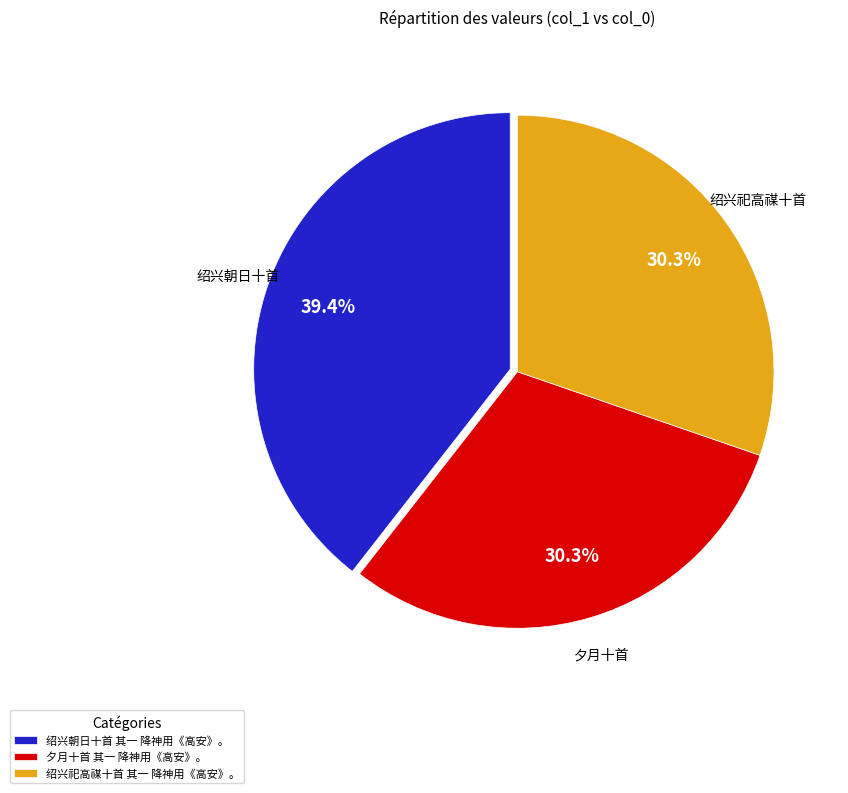

What is the ratio of the value at 绍兴朝日十首 其一 降神用《高安》。 to the value at 夕月十首 其一 降神用《高安》。?

1.3